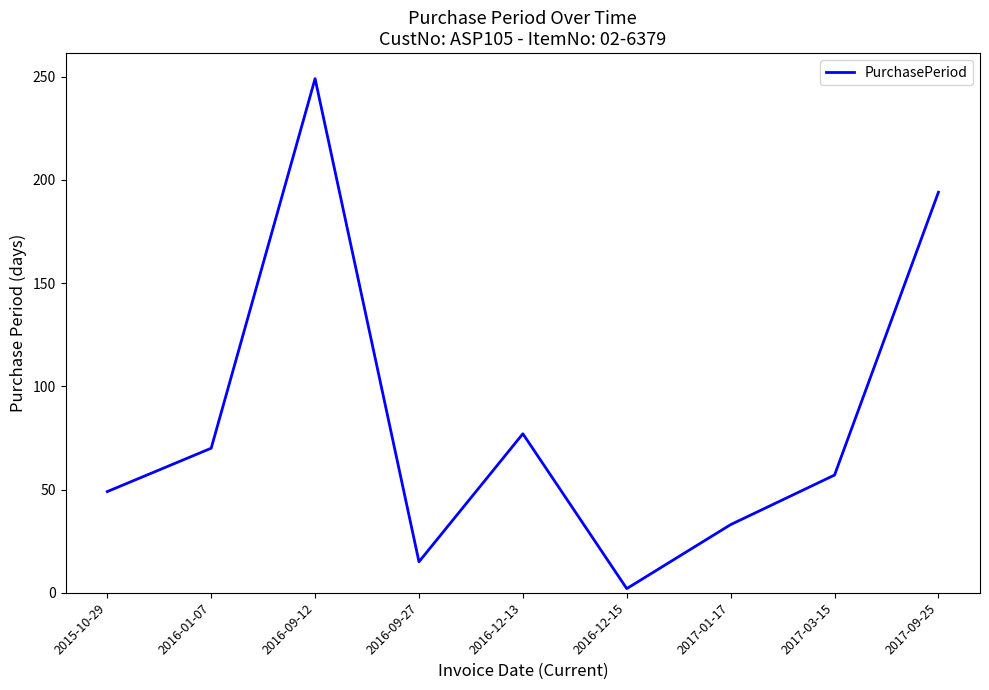

What value does the data have at 2017-09-25?

194